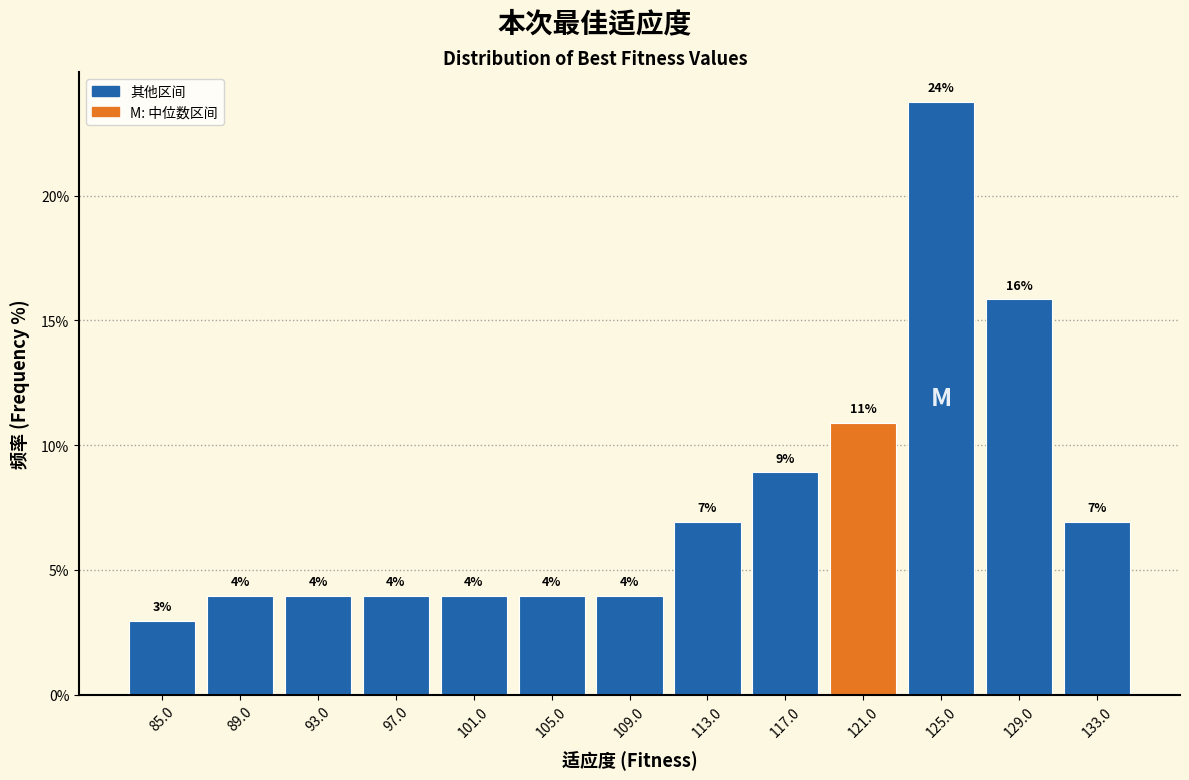

The value at 129.0 is 15.8. True or false?

True